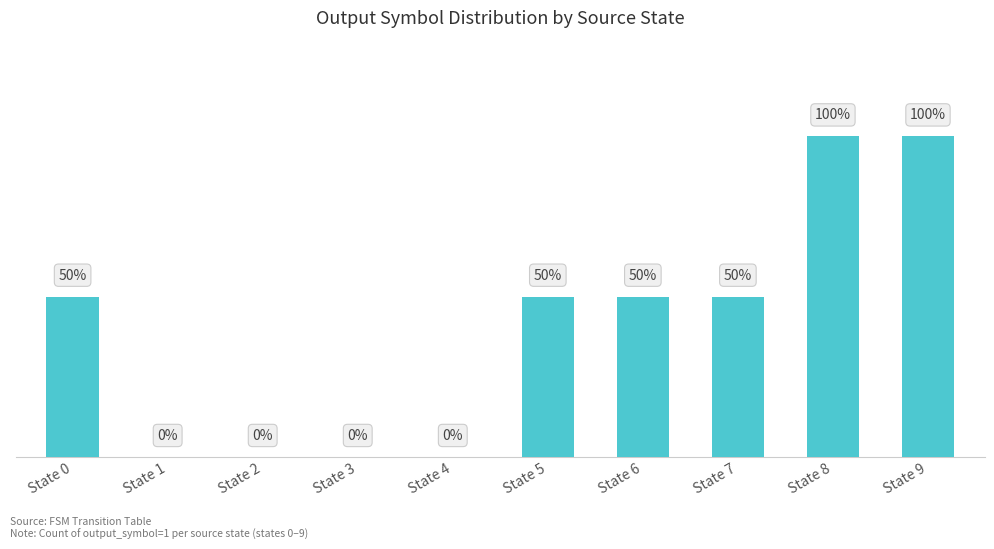

True or false: the data shows 0 at State 7.

False